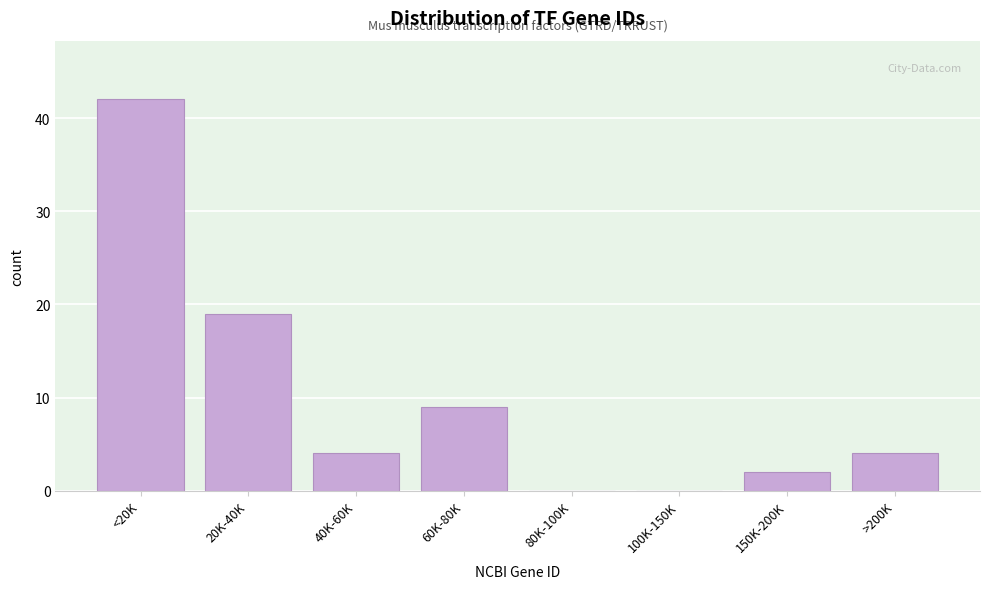

Reading right to left, transcribe all the data shown in this chart.

>200K=4	150K-200K=2	100K-150K=0	80K-100K=0	60K-80K=9	40K-60K=4	20K-40K=19	<20K=42